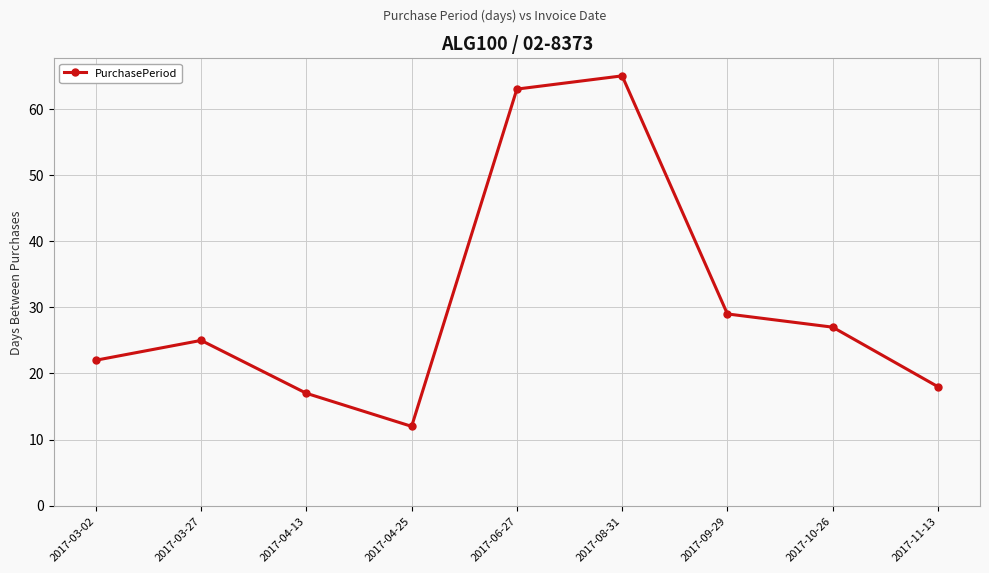

How many lines are shown in the chart?

1